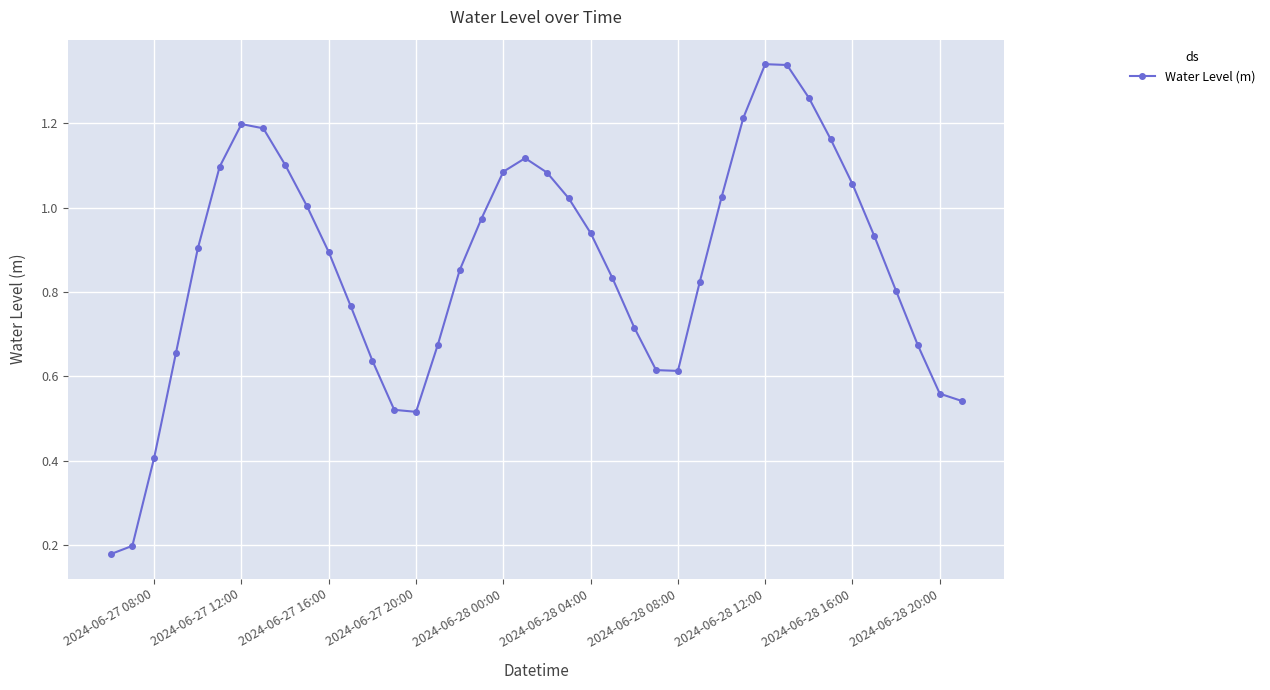

What is the sum of all values?

34.5